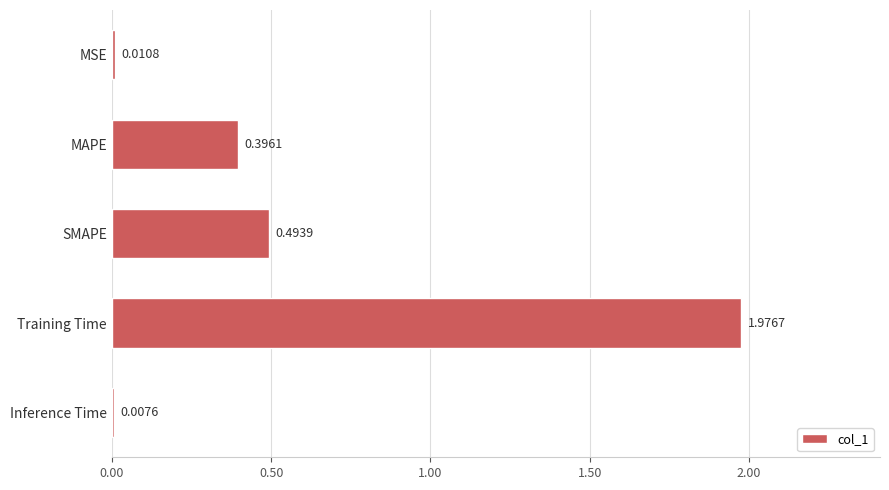

List the labels in order of value, smallest first.

Inference Time, MSE, MAPE, SMAPE, Training Time